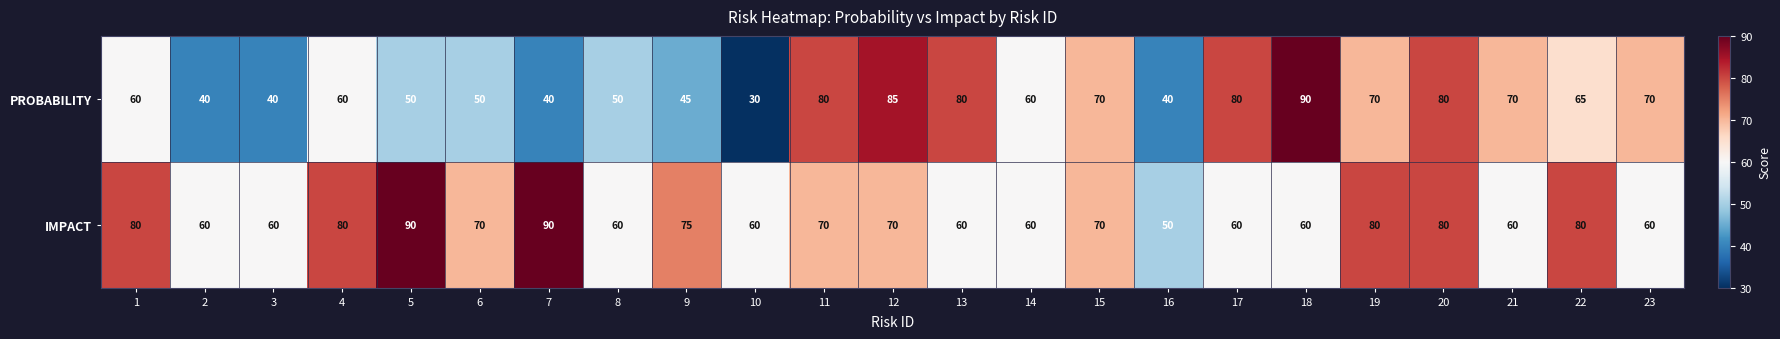

Count the number of categories in the chart.

23